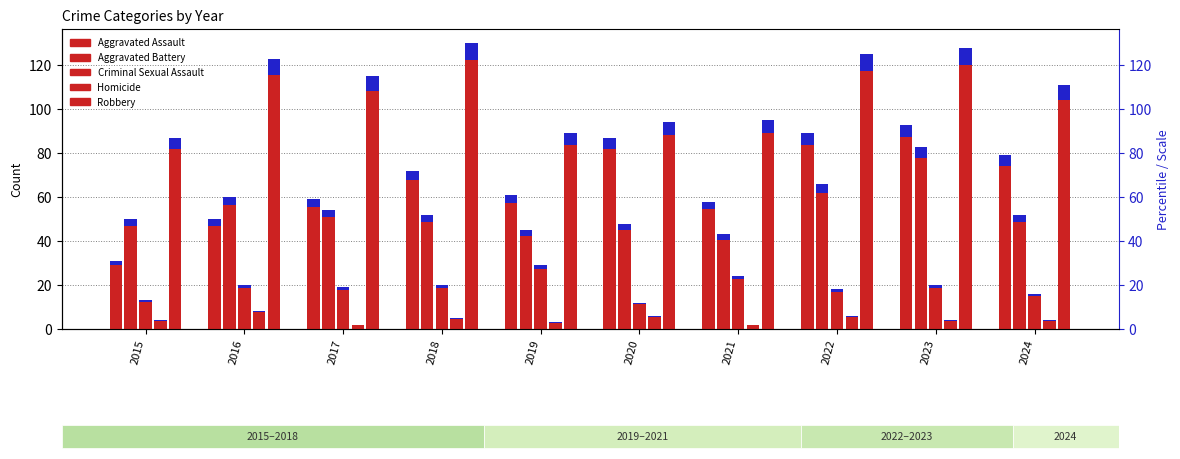

What is the sum of all Aggravated Assault values?

679